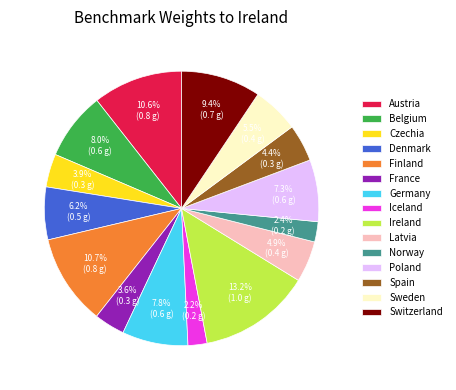

Is there a majority slice in this chart?

No